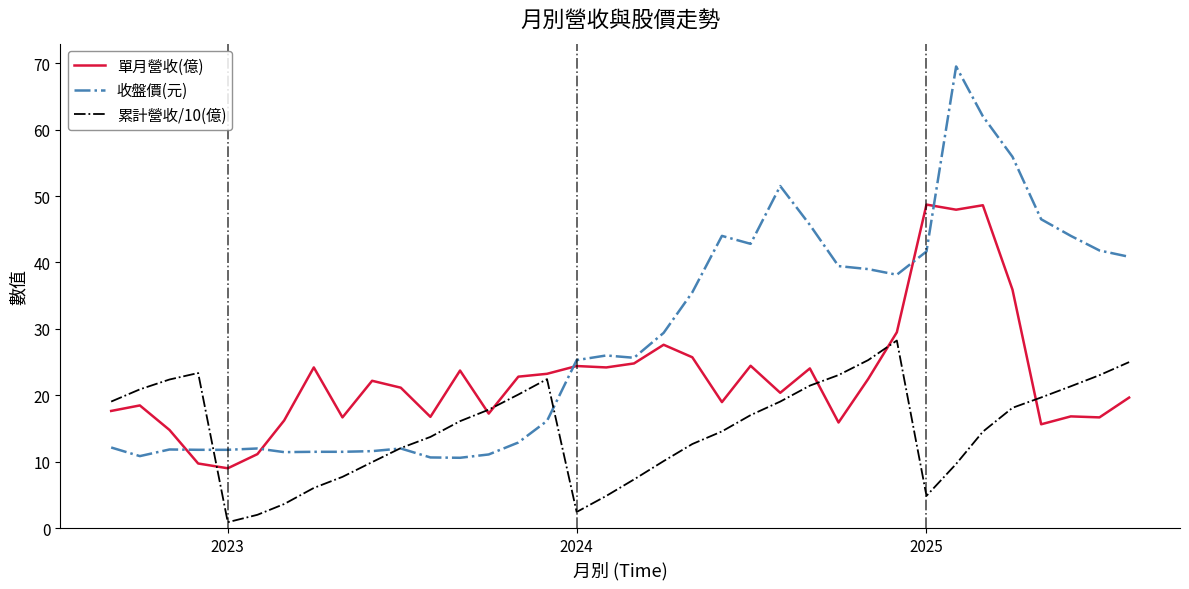

Which series has the largest total across all categories?

收盤價(元)